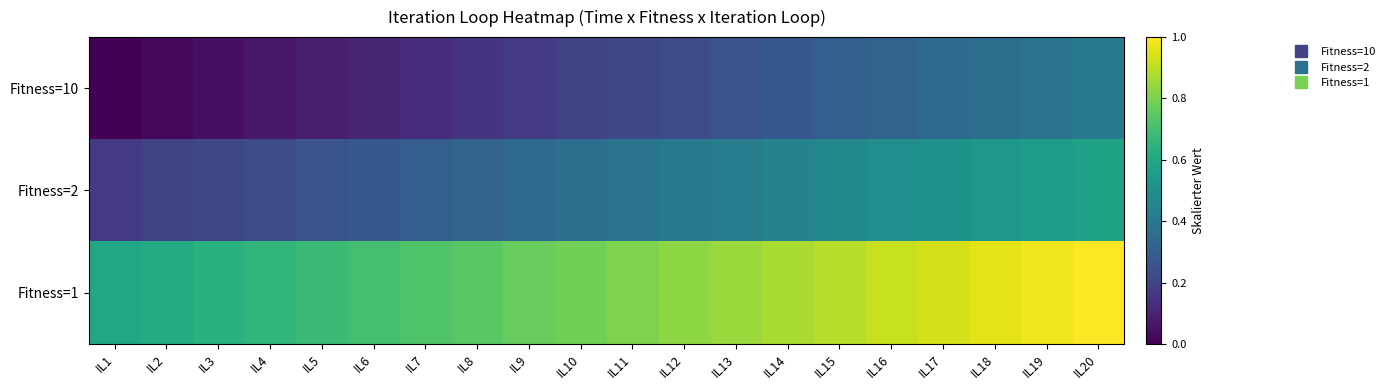

Which series has the largest total across all categories?

Fitness=1